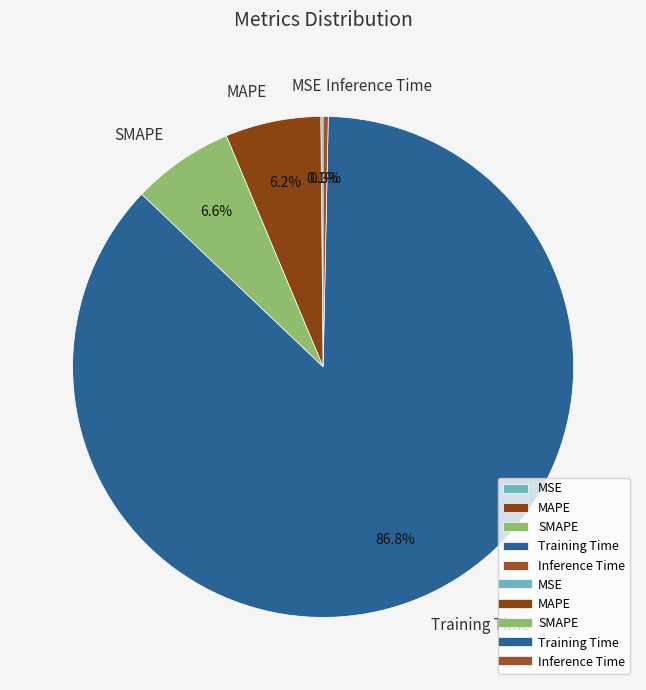

Do MAPE and SMAPE together represent more than half of the pie?

No